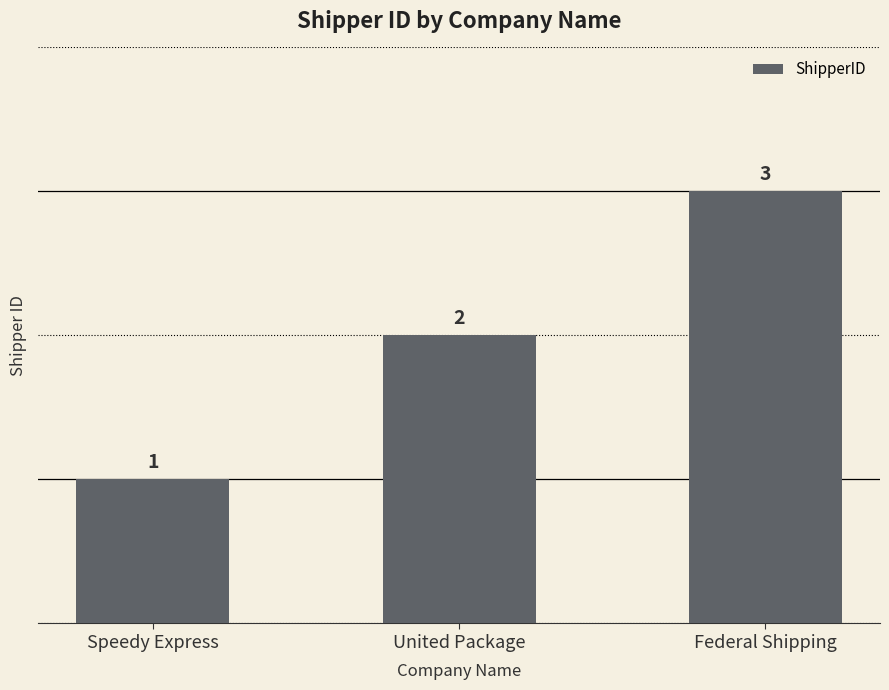

What position from the left is Federal Shipping?

3